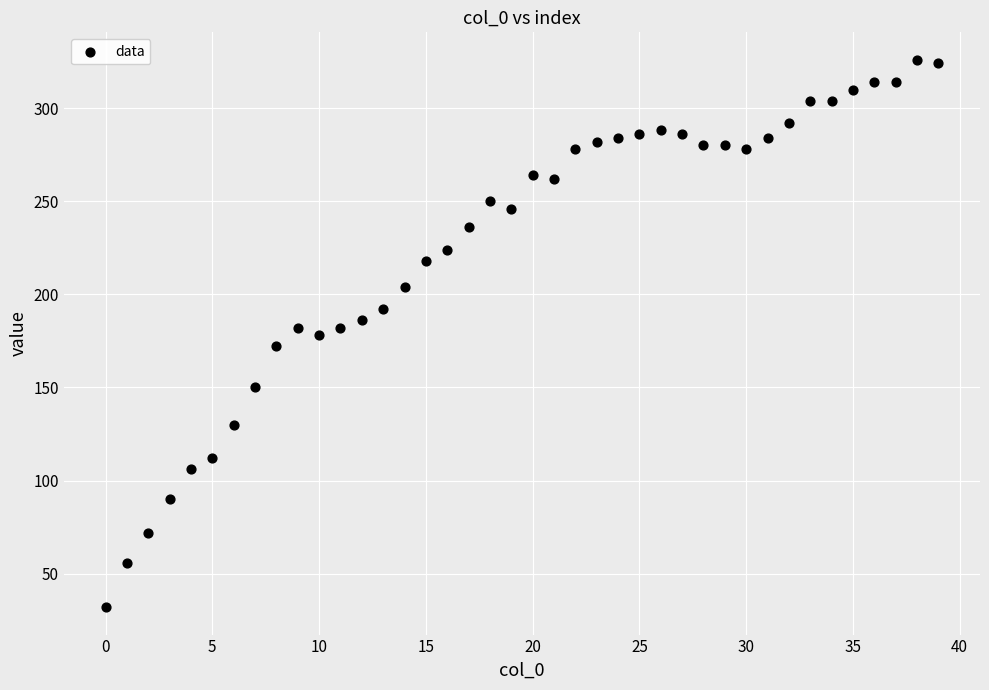

What is the range of Y values (max minus min)?

294